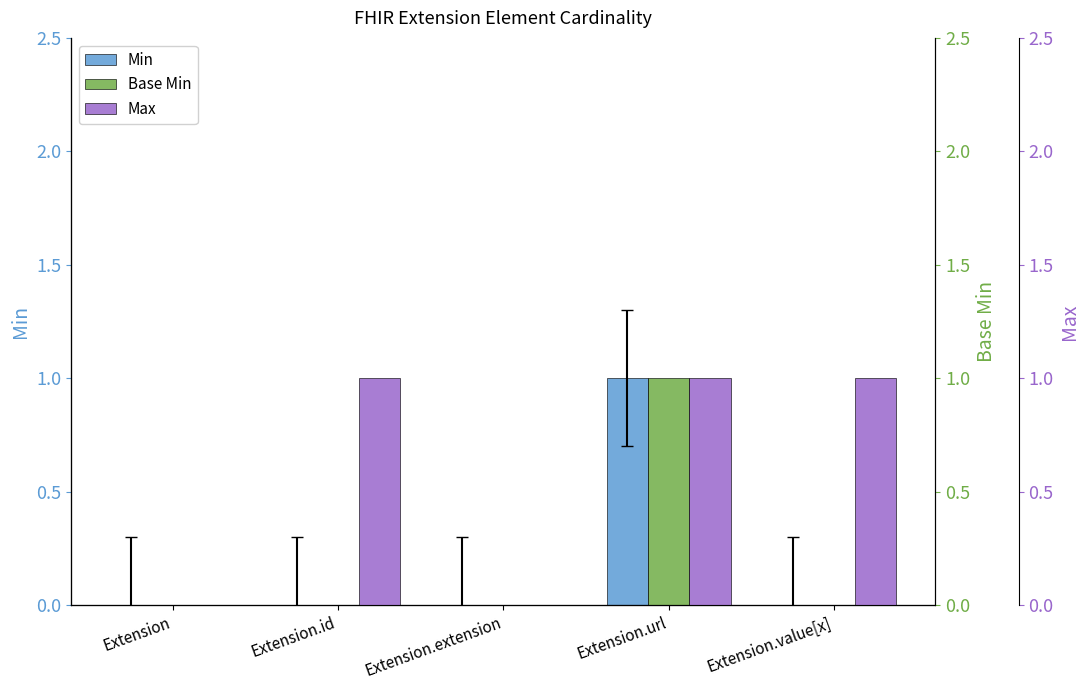

Reading right to left, extract all data points from this chart.

Min: 0	1	0	0	0
Base Min: 0	1	0	0	0
Max: 1	1	0	1	0